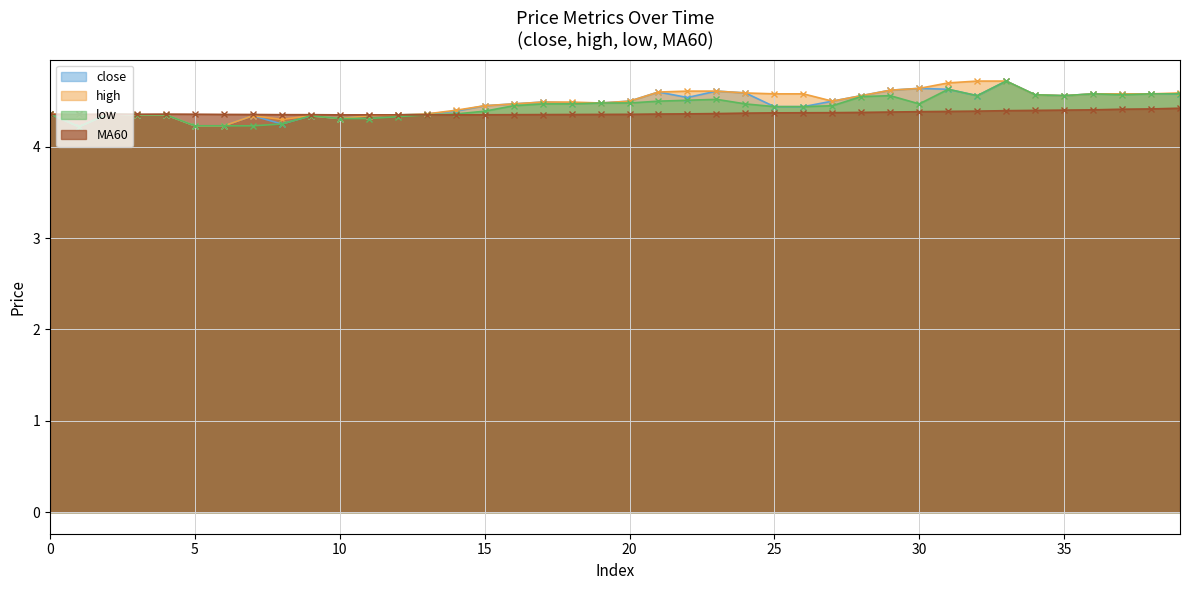

What is the difference between the maximum and minimum values in the close series?

0.5